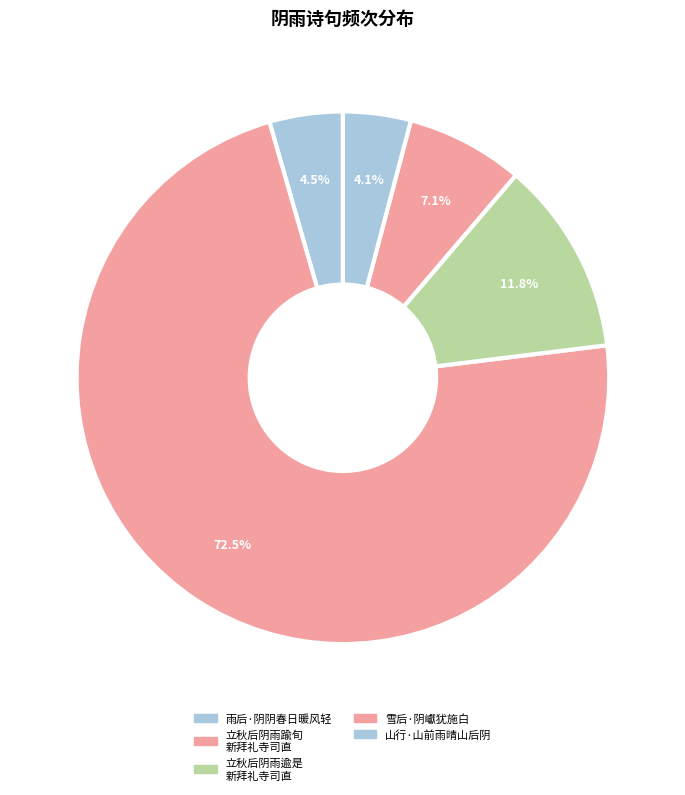

How many slices are in this pie chart?

5